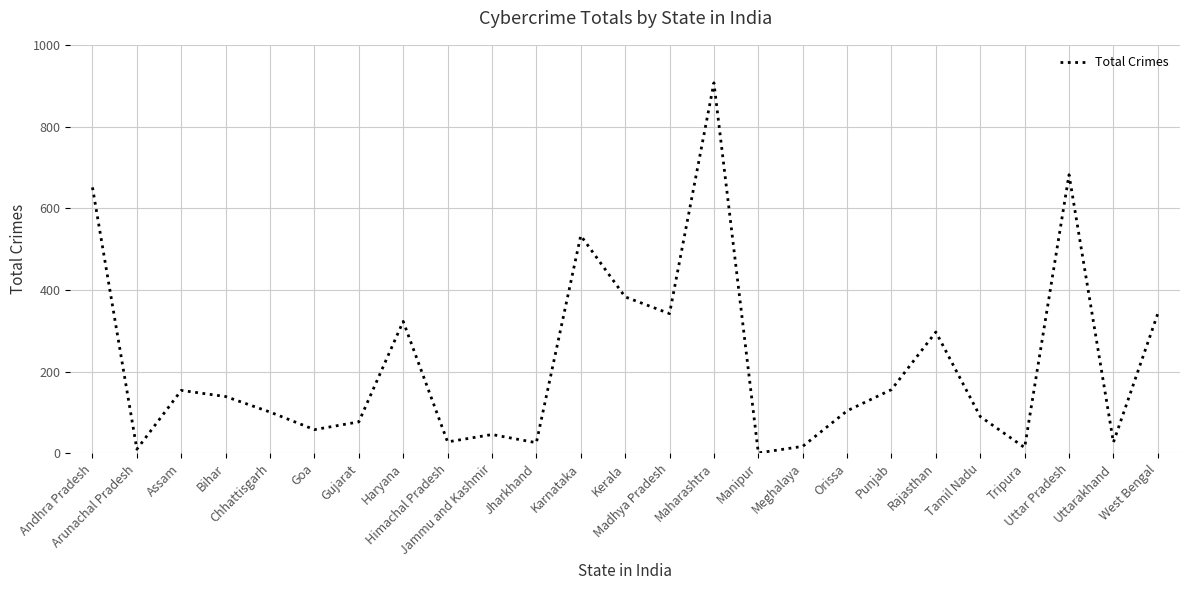

What is the greatest value displayed?

907